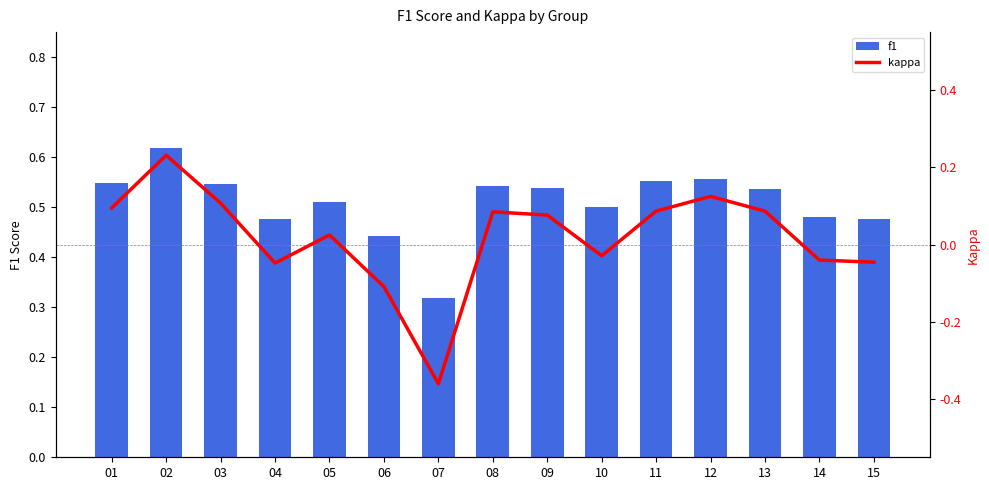

True or false: f1 has a value of 0.7 at 05.

False